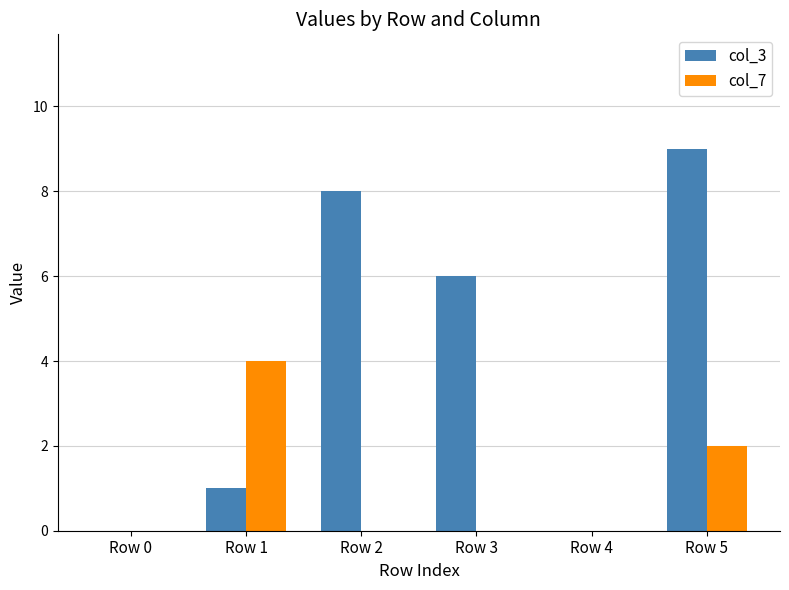

The col_7 series shows 2 at Row 4. True or false?

False